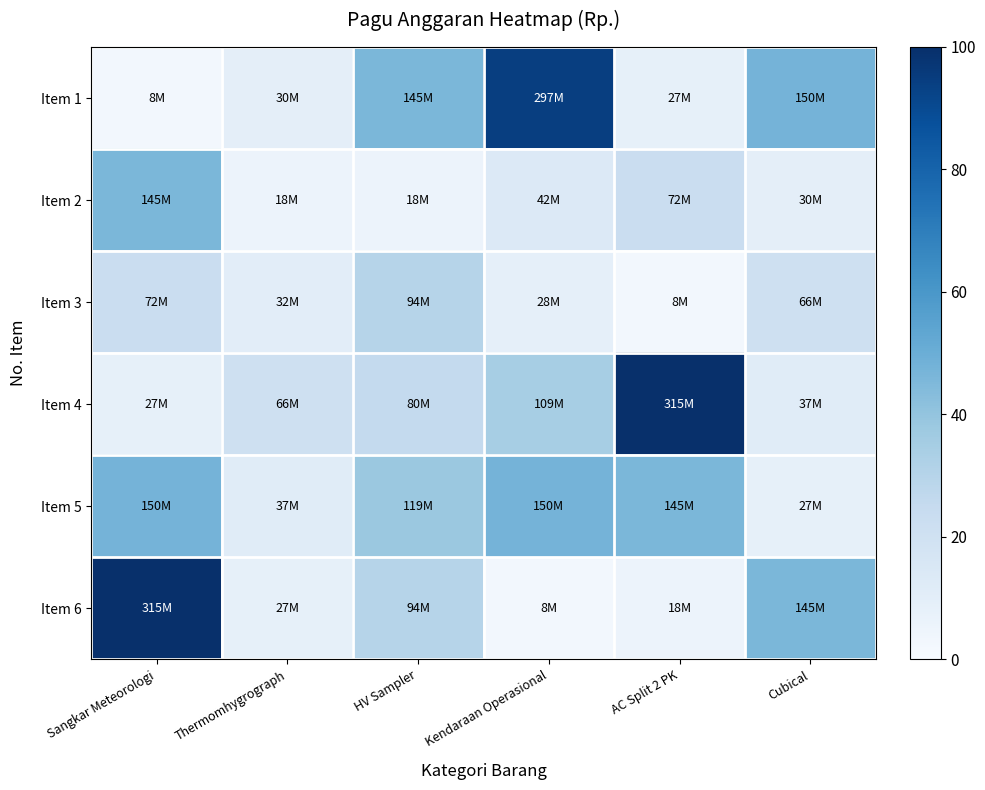

Reading right to left, transcribe all the data shown in this chart.

Item 1: Cubical=47.6	AC Split 2 PK=8.6	Kendaraan Operasional=94.2	HV Sampler=46.0	Thermomhygrograph=9.5	Sangkar Meteorologi=2.4
Item 2: Cubical=9.5	AC Split 2 PK=22.9	Kendaraan Operasional=13.3	HV Sampler=5.8	Thermomhygrograph=5.6	Sangkar Meteorologi=46.0
Item 3: Cubical=21.0	AC Split 2 PK=2.4	Kendaraan Operasional=8.7	HV Sampler=30.0	Thermomhygrograph=10.2	Sangkar Meteorologi=22.9
Item 4: Cubical=11.7	AC Split 2 PK=100.0	Kendaraan Operasional=34.6	HV Sampler=25.5	Thermomhygrograph=21.0	Sangkar Meteorologi=8.6
Item 5: Cubical=8.5	AC Split 2 PK=46.0	Kendaraan Operasional=47.6	HV Sampler=37.9	Thermomhygrograph=11.7	Sangkar Meteorologi=47.6
Item 6: Cubical=46.0	AC Split 2 PK=5.6	Kendaraan Operasional=2.7	HV Sampler=30.0	Thermomhygrograph=8.5	Sangkar Meteorologi=100.0